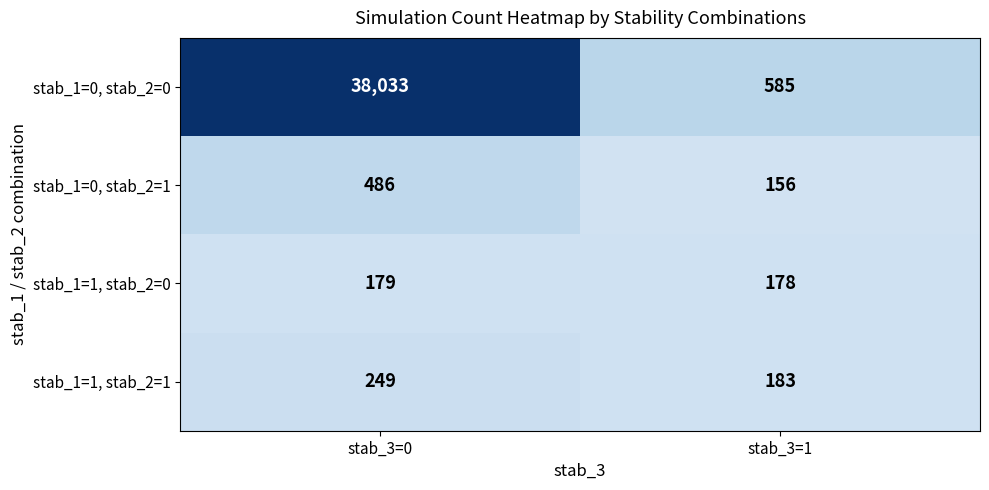

Rank the categories by stab_1=0, stab_2=0 value from lowest to highest.

stab_3=1, stab_3=0